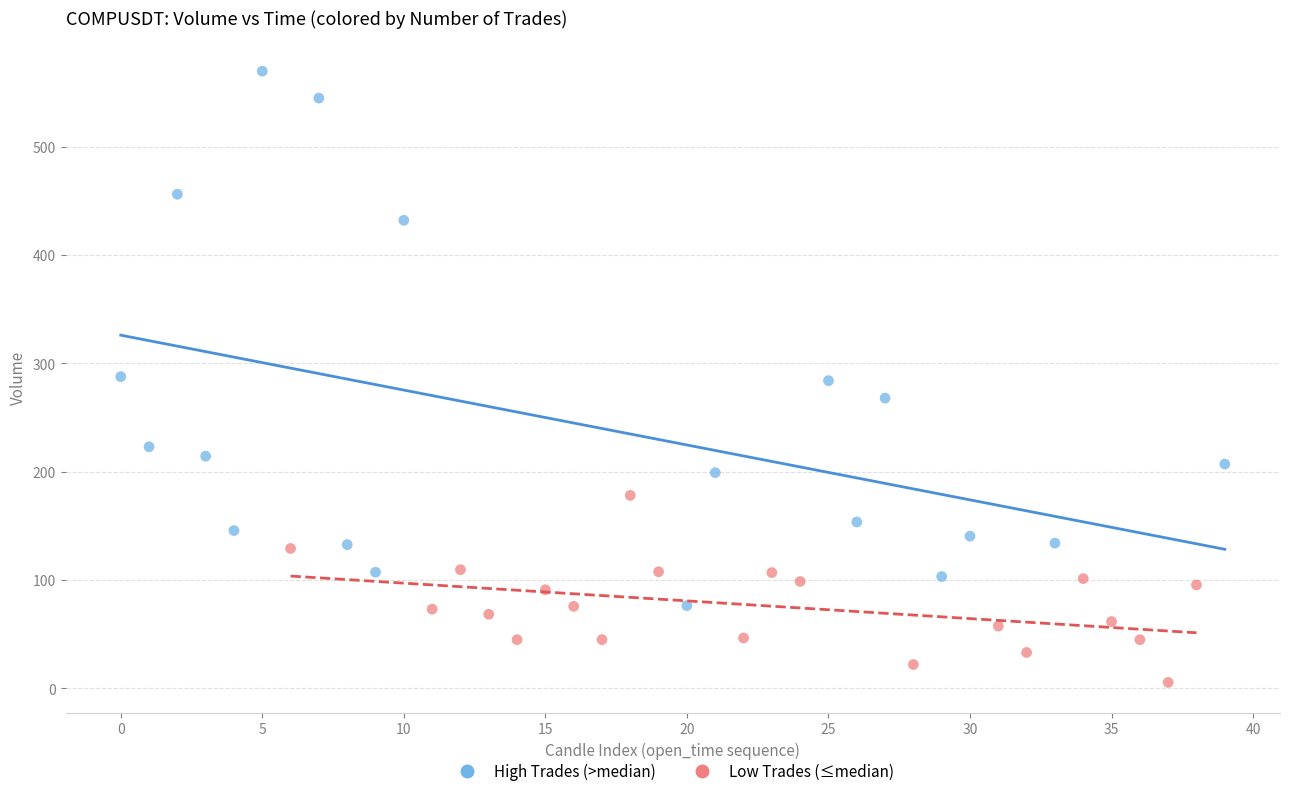

Which series reaches the maximum Y coordinate?

High Trades (>median)